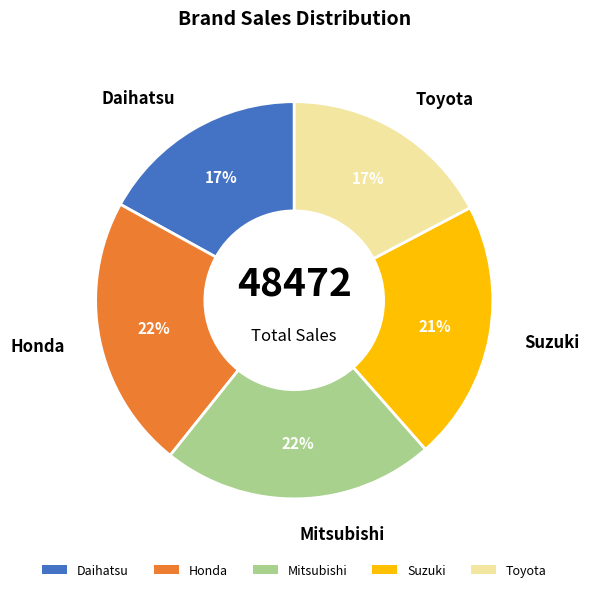

How many slices are in this pie chart?

5